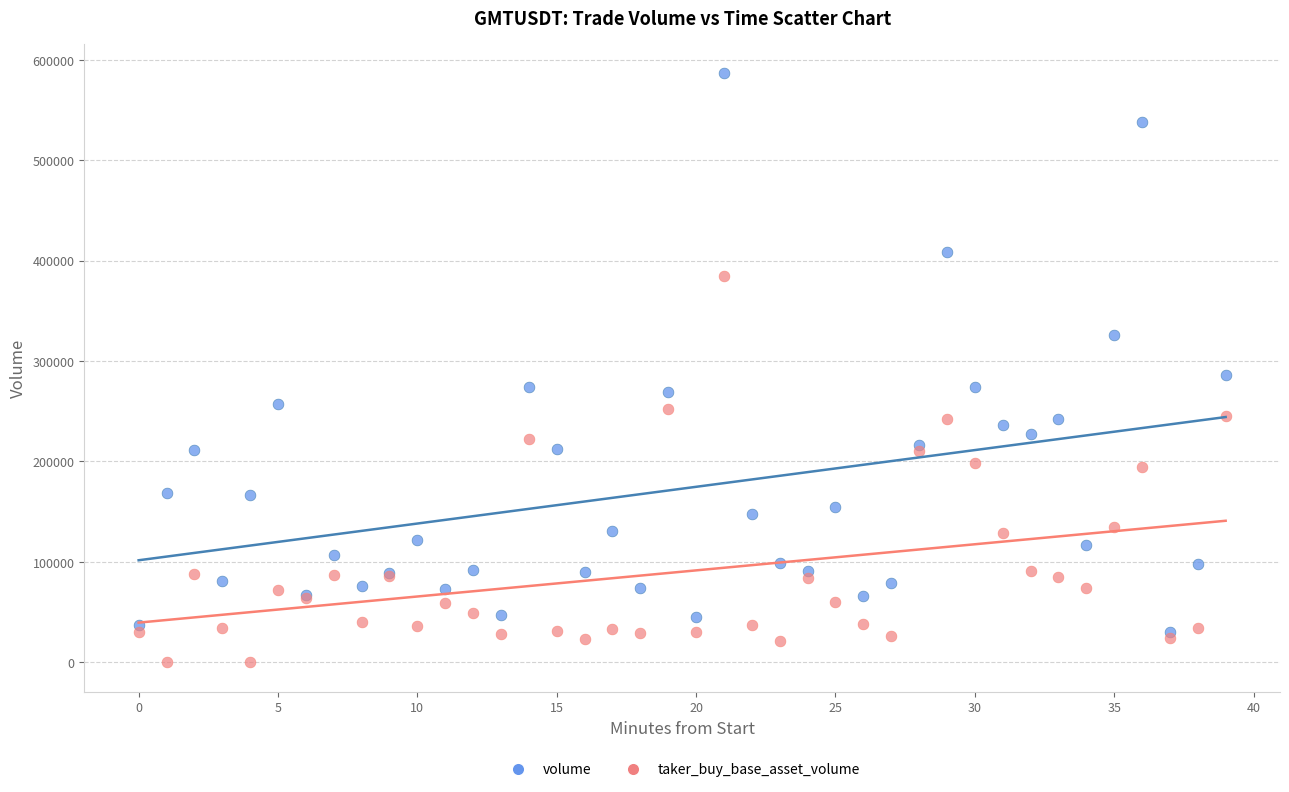

What are all the series names shown in the legend?

volume, taker_buy_base_asset_volume